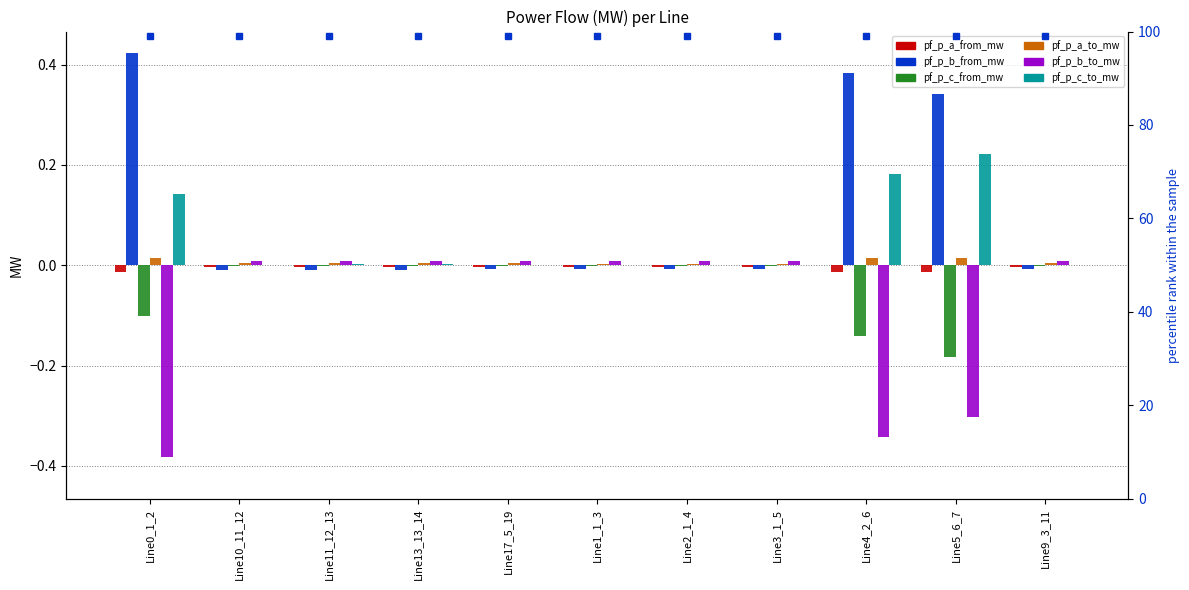

Rank the series by their maximum value, from lowest to highest.

pf_p_a_from_mw, pf_p_c_from_mw, pf_p_b_to_mw, pf_p_a_to_mw, pf_p_c_to_mw, pf_p_b_from_mw